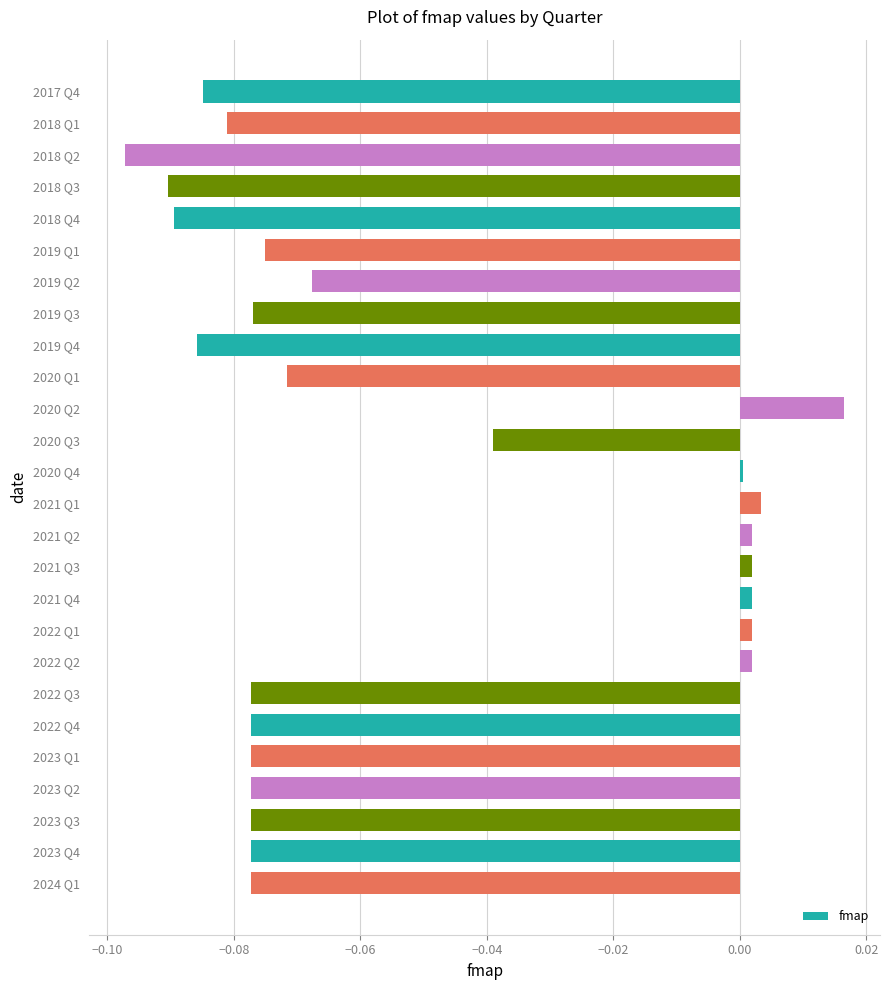

Count the number of data series in this chart.

1